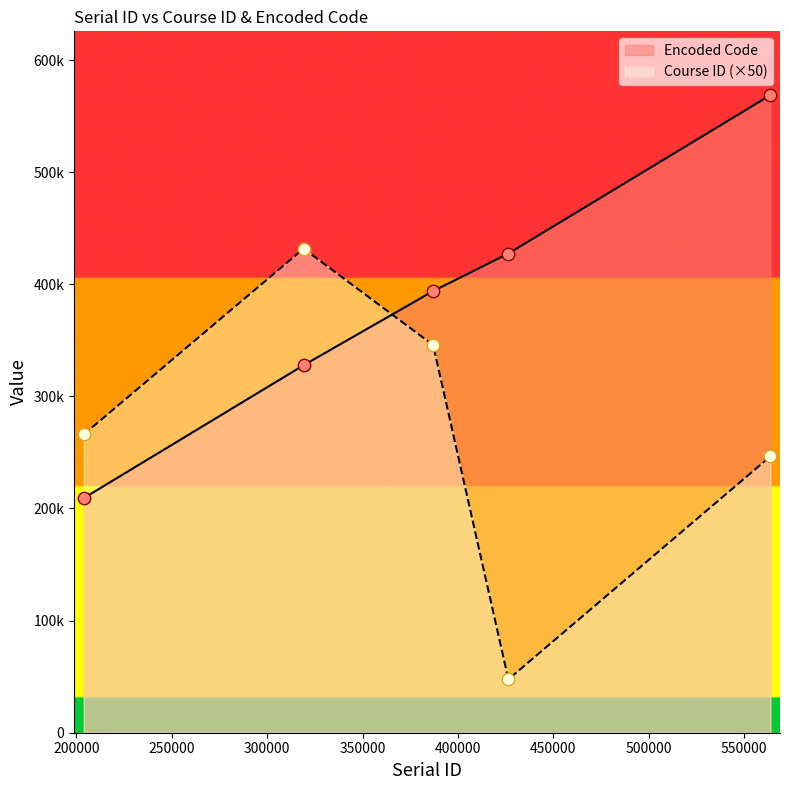

Which series has the largest total across all categories?

Encoded Code